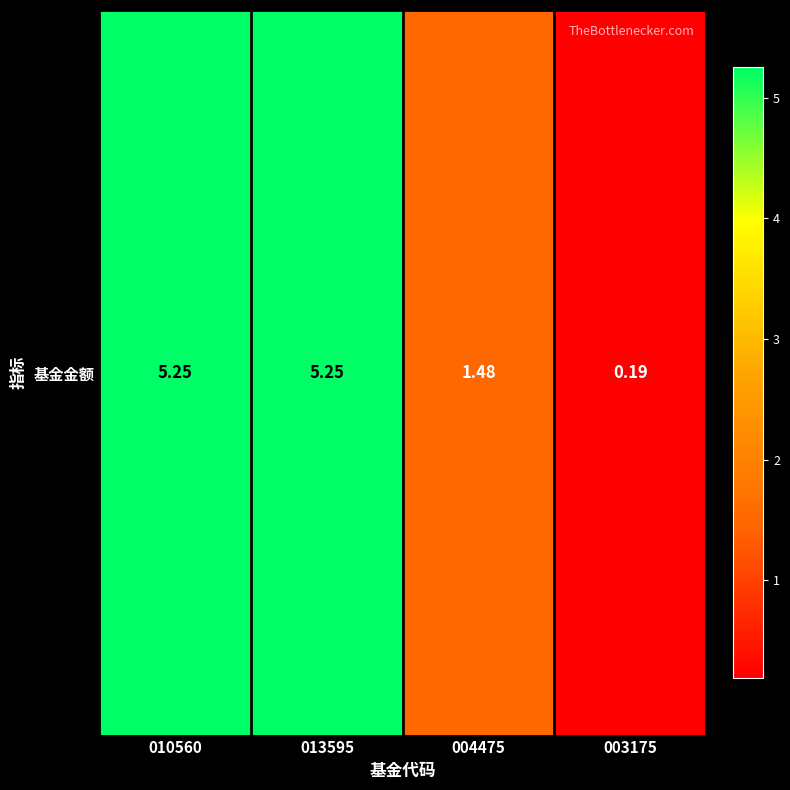

What is the average value?

3.0